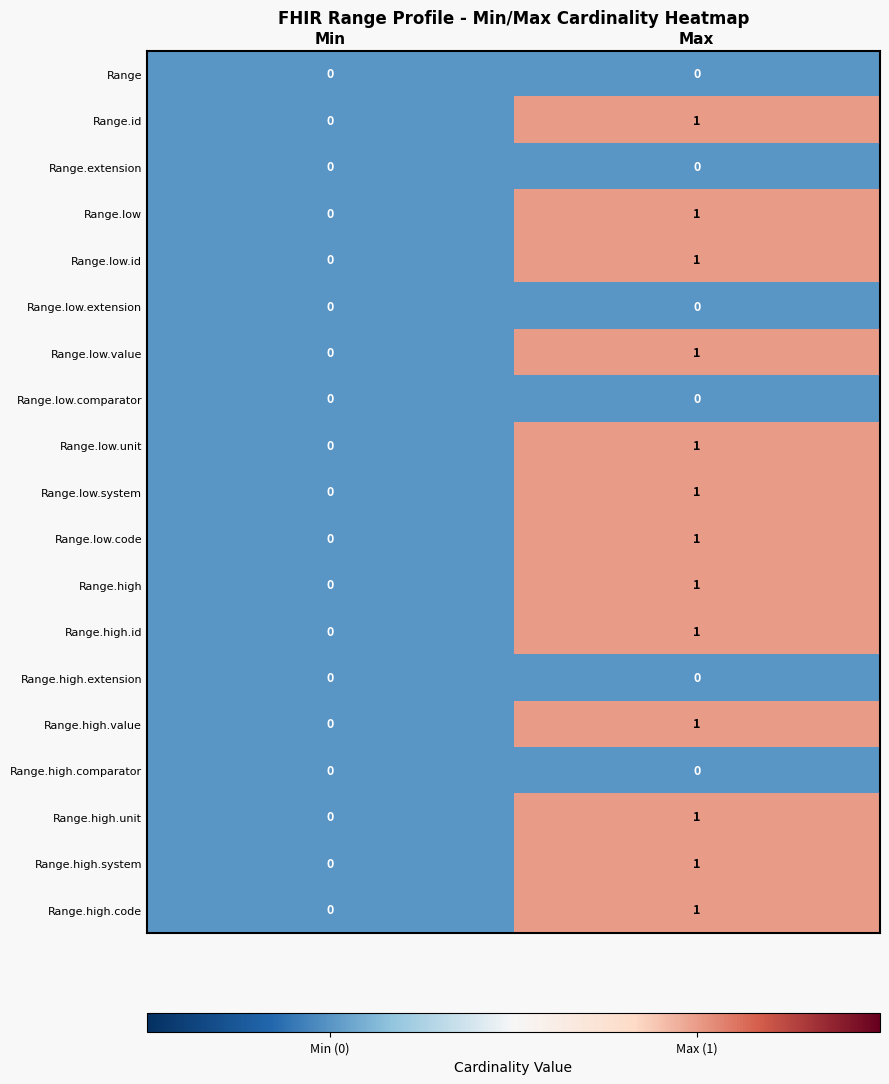

At which label is Range.high.system closest to 0?

Min